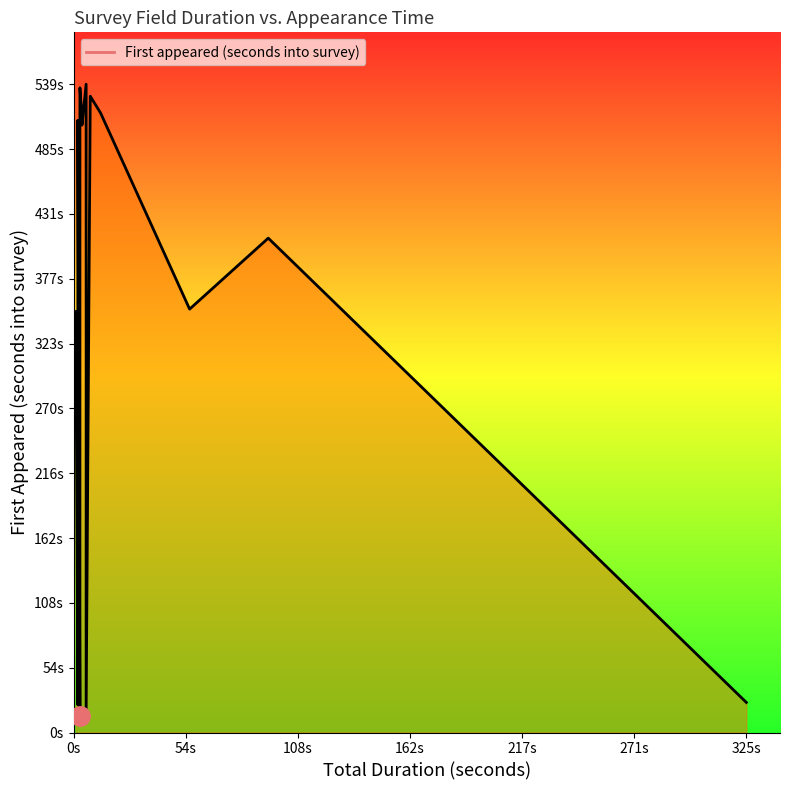

How many values are below 408?

10